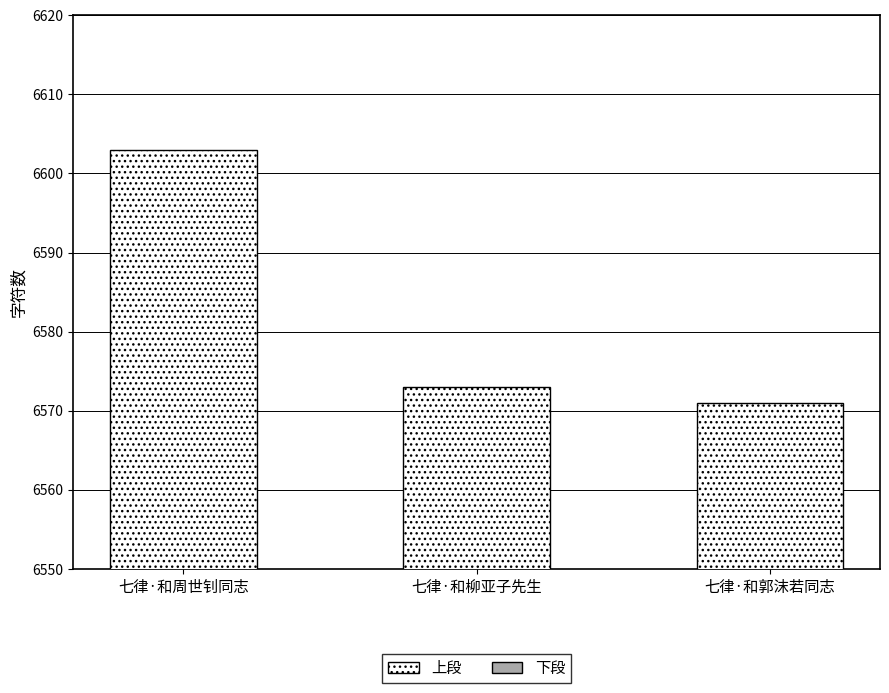

At which category is the sum across all series the highest?

七律·和周世钊同志